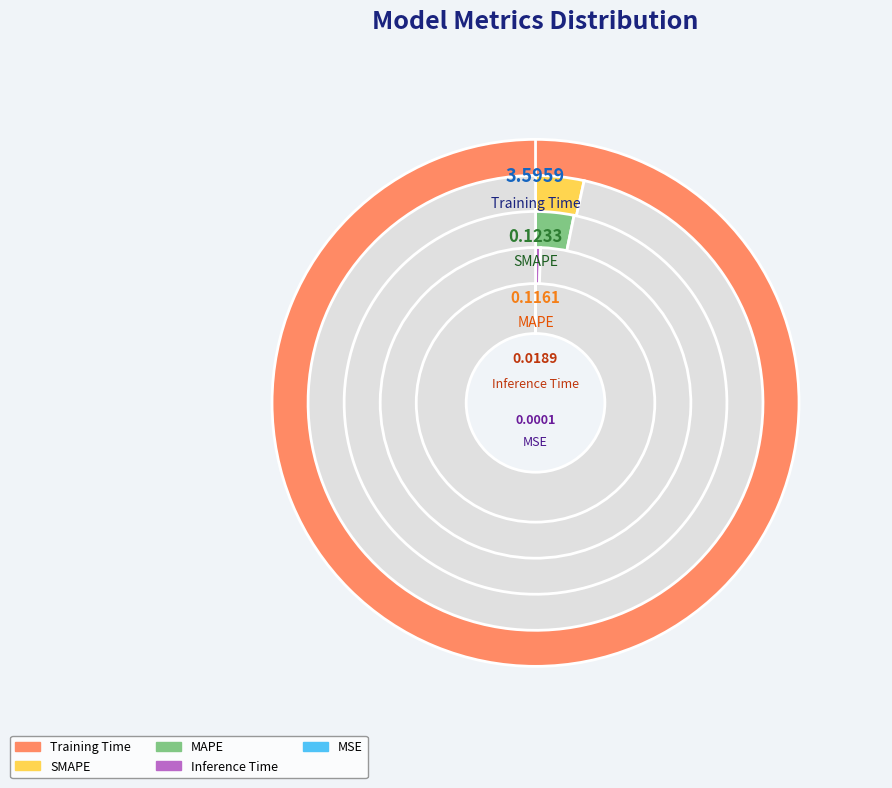

To the nearest percent, what is the average slice percentage?

20%